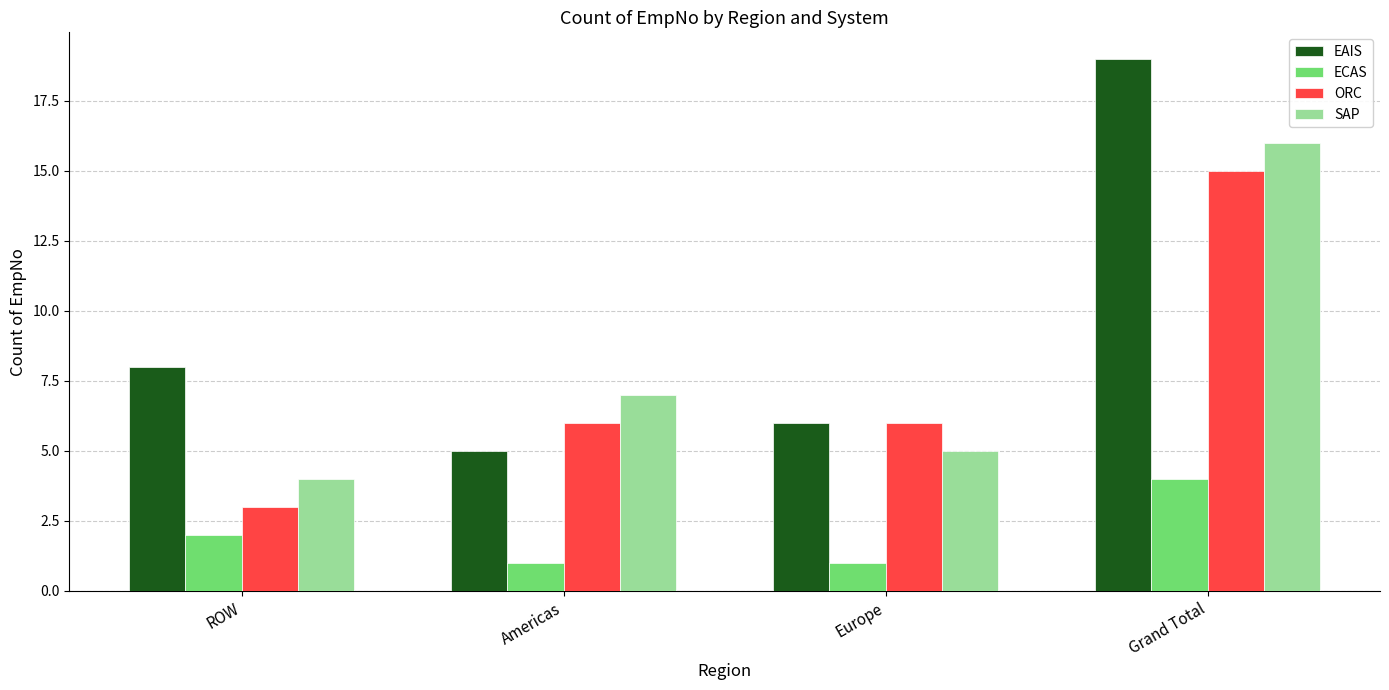

What are all the series names shown in the legend?

EAIS, ECAS, ORC, SAP